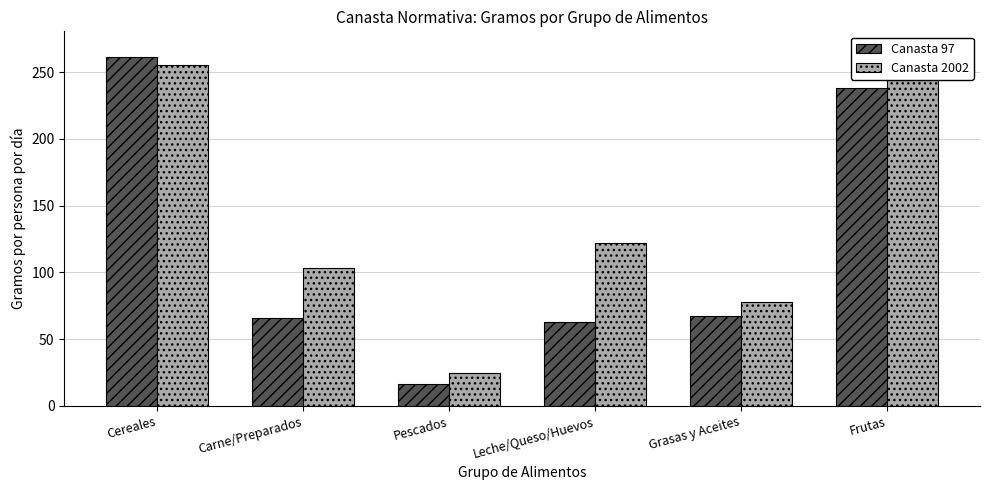

Reading left to right, transcribe all the data shown in this chart.

Canasta 97: Cereales=261.0	Carne/Preparados=65.5	Pescados=16.2	Leche/Queso/Huevos=63.0	Grasas y Aceites=67.0	Frutas=238.0
Canasta 2002: Cereales=255.0	Carne/Preparados=103.0	Pescados=24.5	Leche/Queso/Huevos=122.2	Grasas y Aceites=77.7	Frutas=267.2